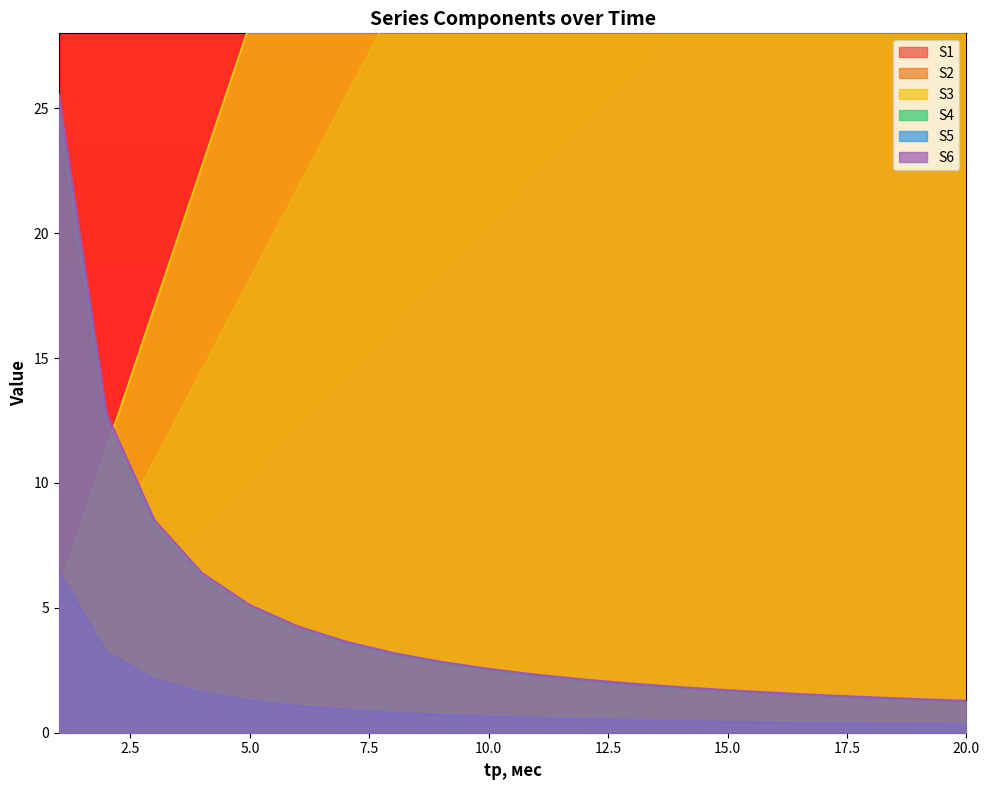

What is the average value of the S6 series?

4.6